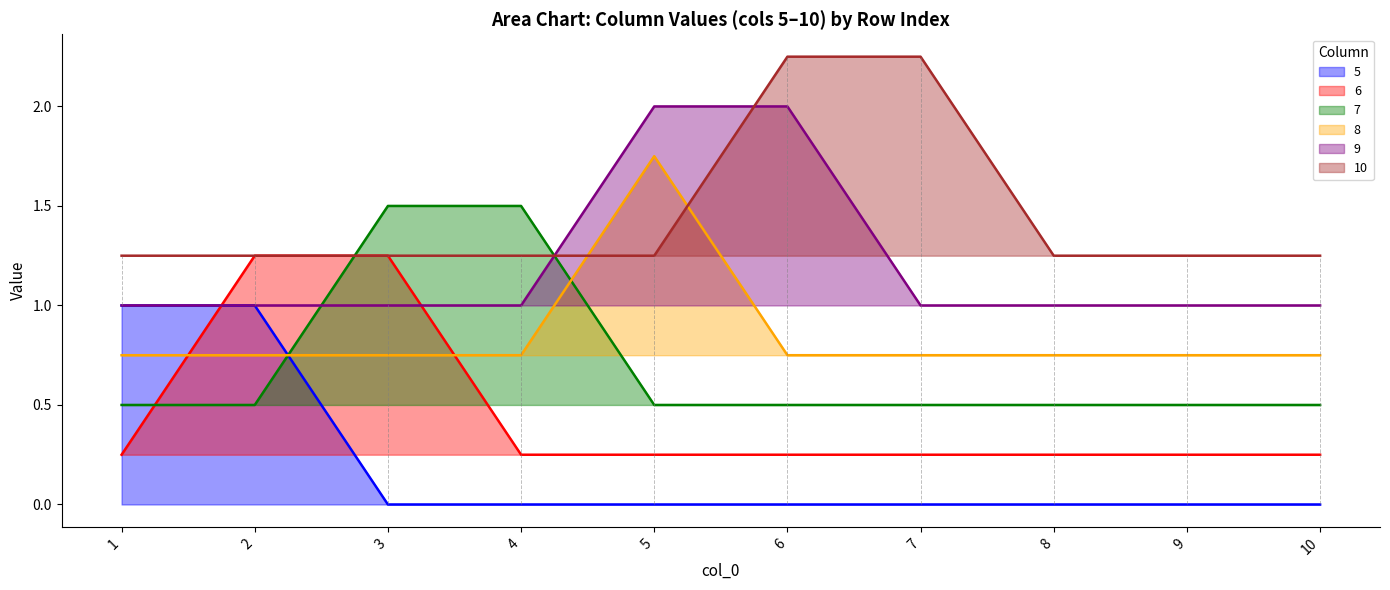

Reading right to left, extract all data points from this chart.

5: 0.0	0.0	0.0	0.0	0.0	0.0	0.0	0.0	1.0	1.0
6: 0.2	0.2	0.2	0.2	0.2	0.2	0.2	1.2	1.2	0.2
7: 0.5	0.5	0.5	0.5	0.5	0.5	1.5	1.5	0.5	0.5
8: 0.8	0.8	0.8	0.8	0.8	1.8	0.8	0.8	0.8	0.8
9: 1.0	1.0	1.0	1.0	2.0	2.0	1.0	1.0	1.0	1.0
10: 1.2	1.2	1.2	2.2	2.2	1.2	1.2	1.2	1.2	1.2